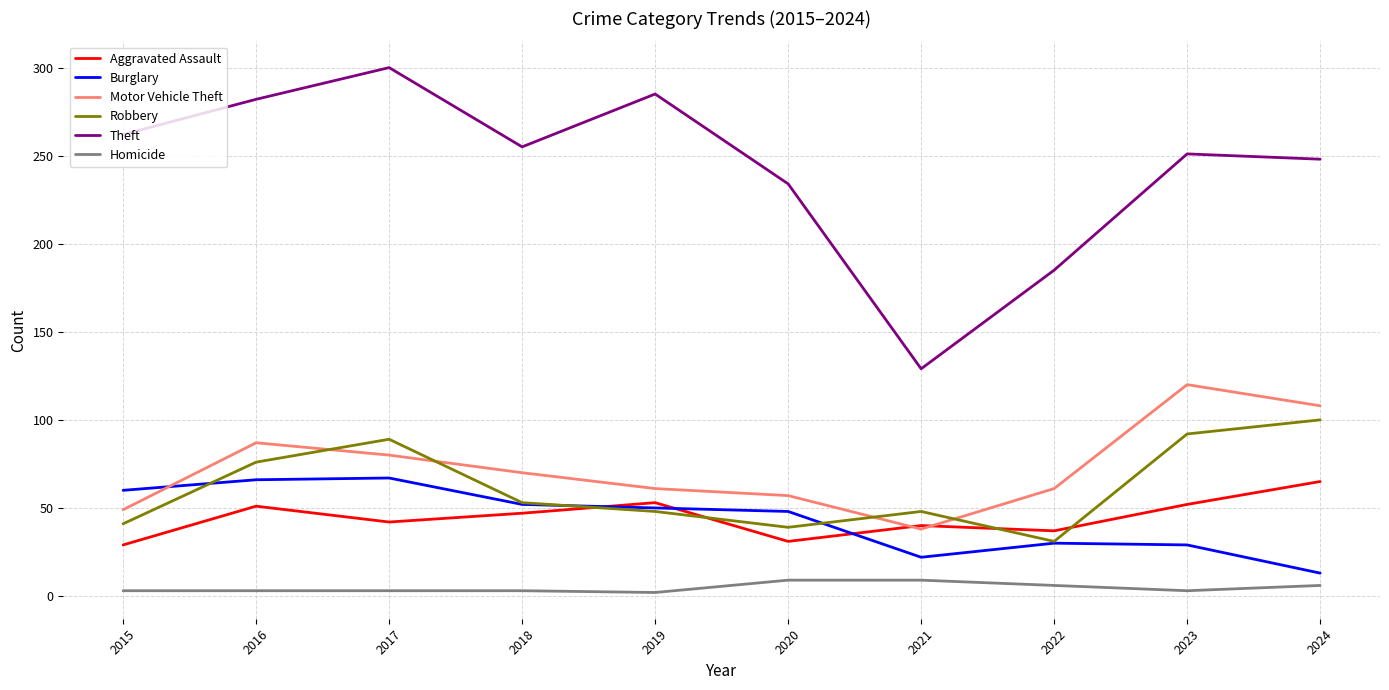

What is the minimum value for Burglary?

13